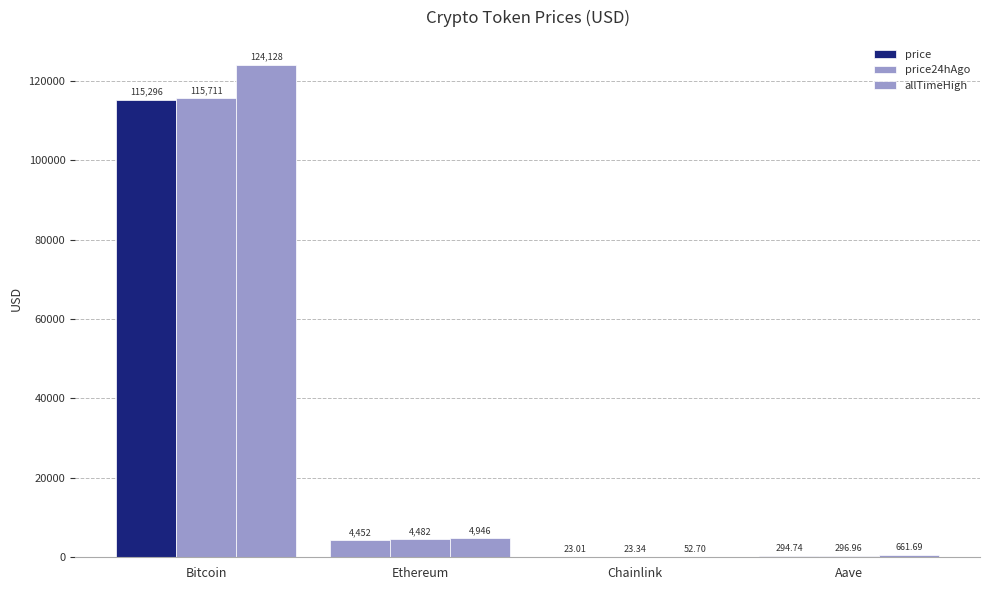

At how many categories does at least one series exceed 79311?

1